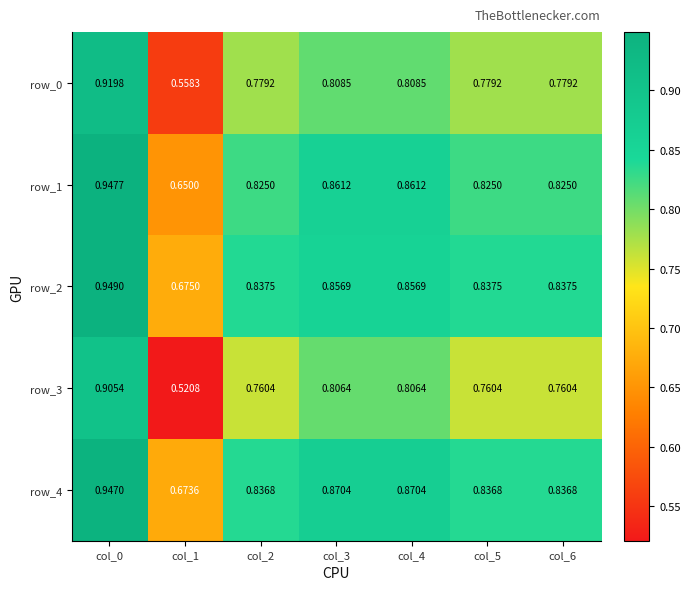

Is the value of row_1 at col_3 greater than the value of row_3 at col_2?

Yes